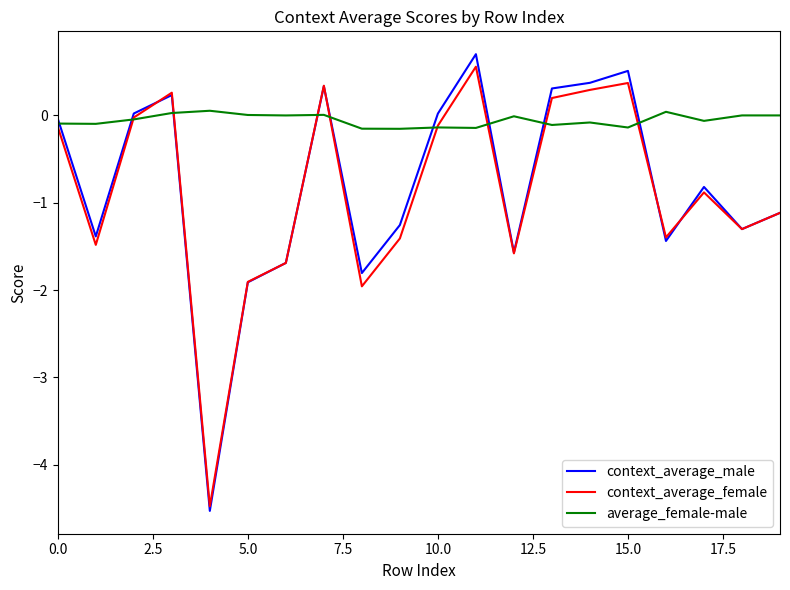

What is the minimum value for context_average_male?

-4.5